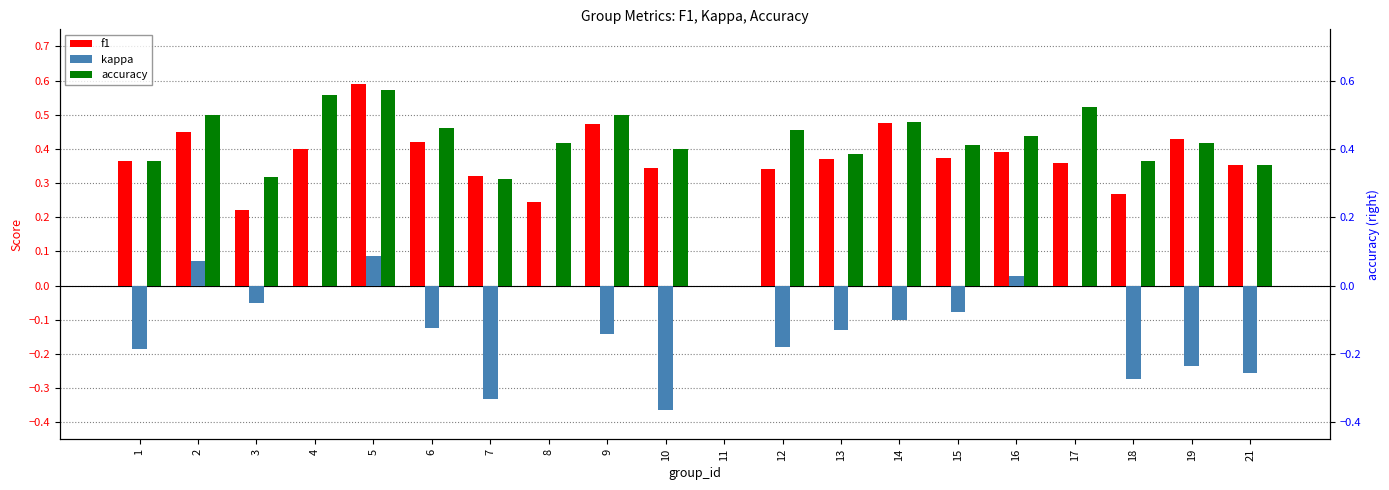

How many data points in f1 are above 0?

19